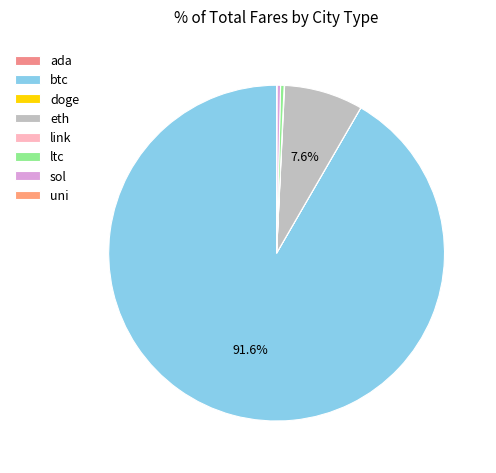

True or false: btc accounts for 98% of the total.

False